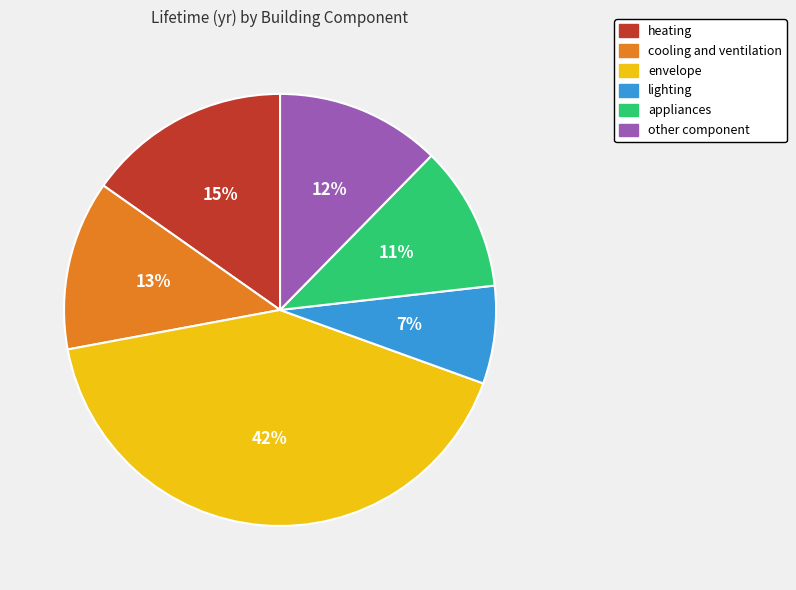

Is envelope the majority of the pie?

No